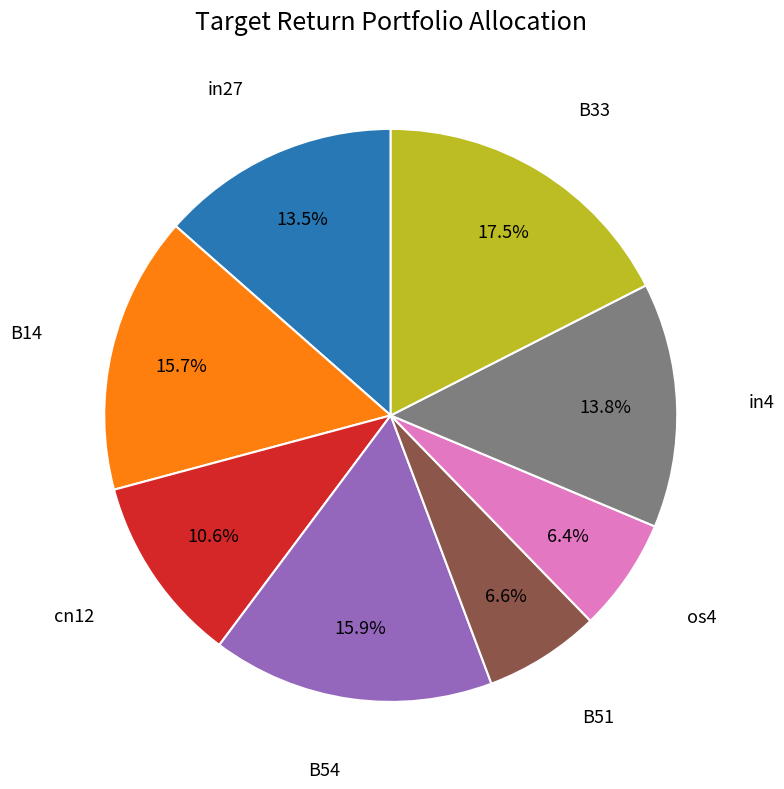

Is there a majority slice in this chart?

No